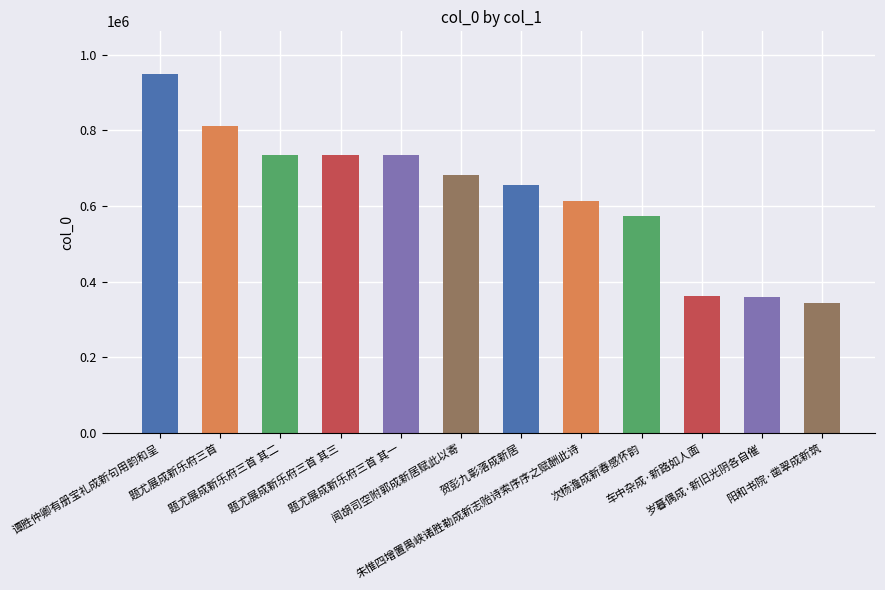

What is the difference between the maximum and minimum values?

603871